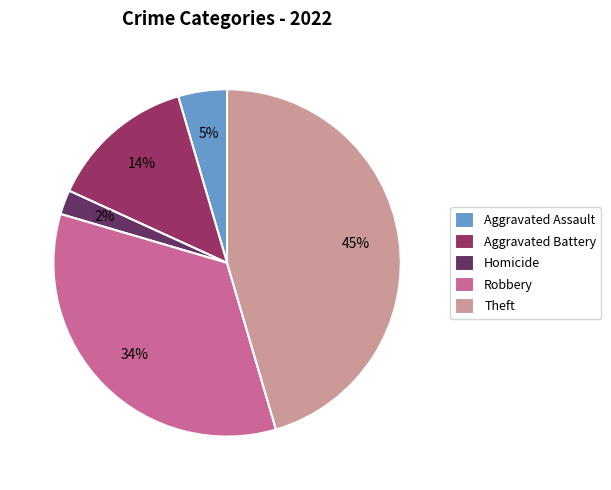

Is the sum of Robbery and Aggravated Battery greater than half?

No